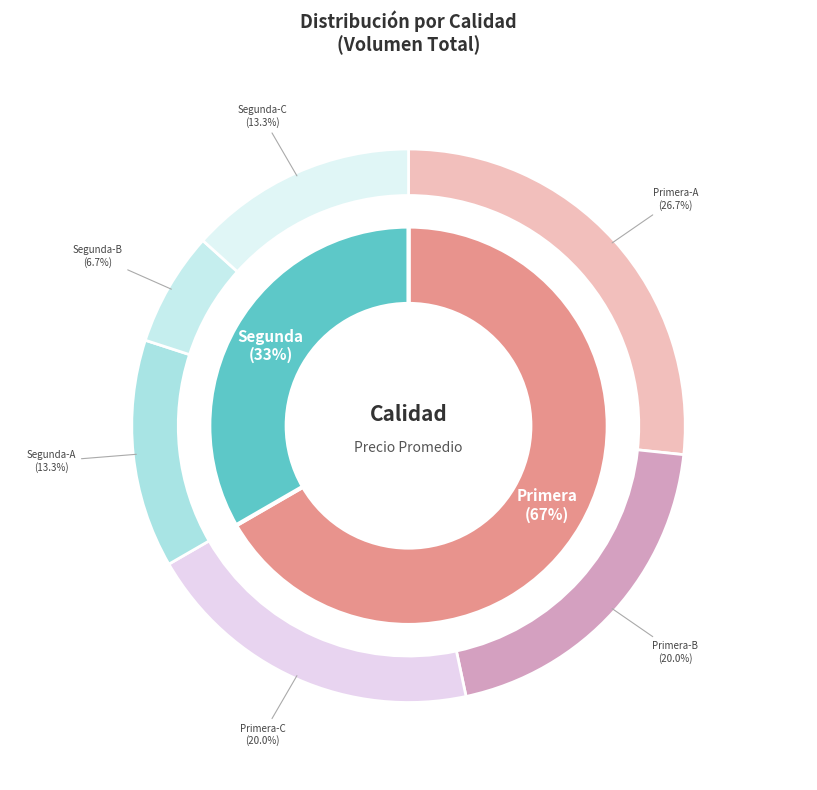

How many segments does this pie chart have?

2